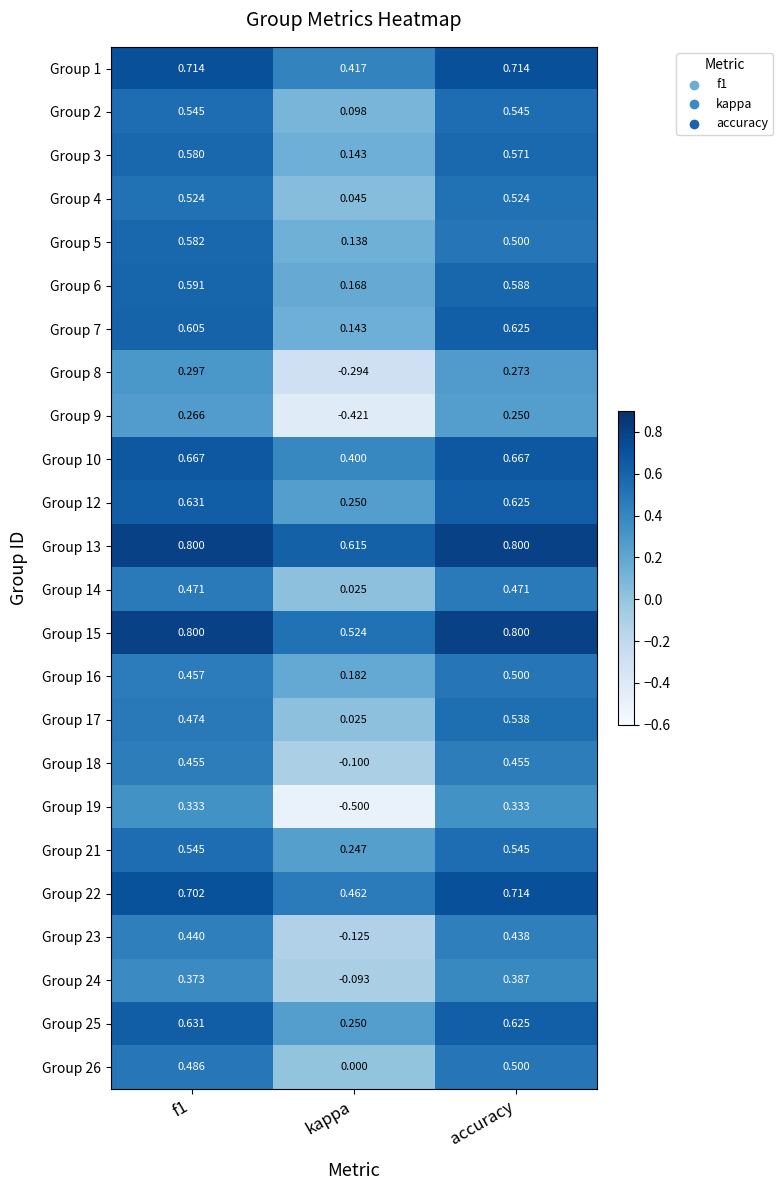

At which label is Group 16 closest to 0?

kappa